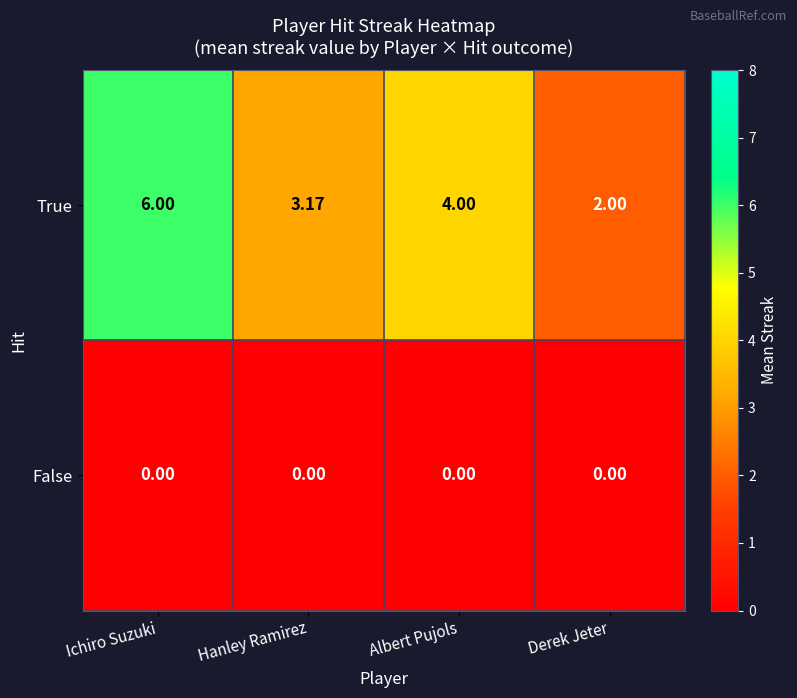

Which series has the widest spread of values?

True